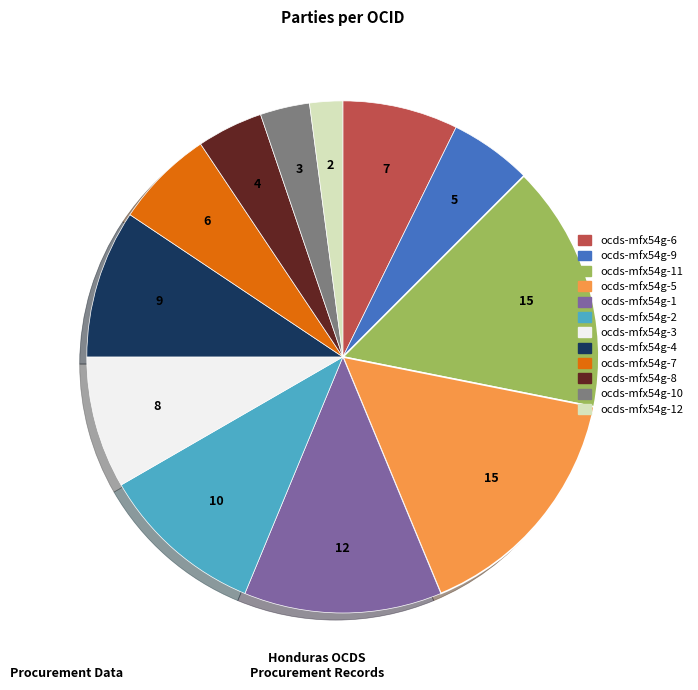

Is there a majority slice in this chart?

No